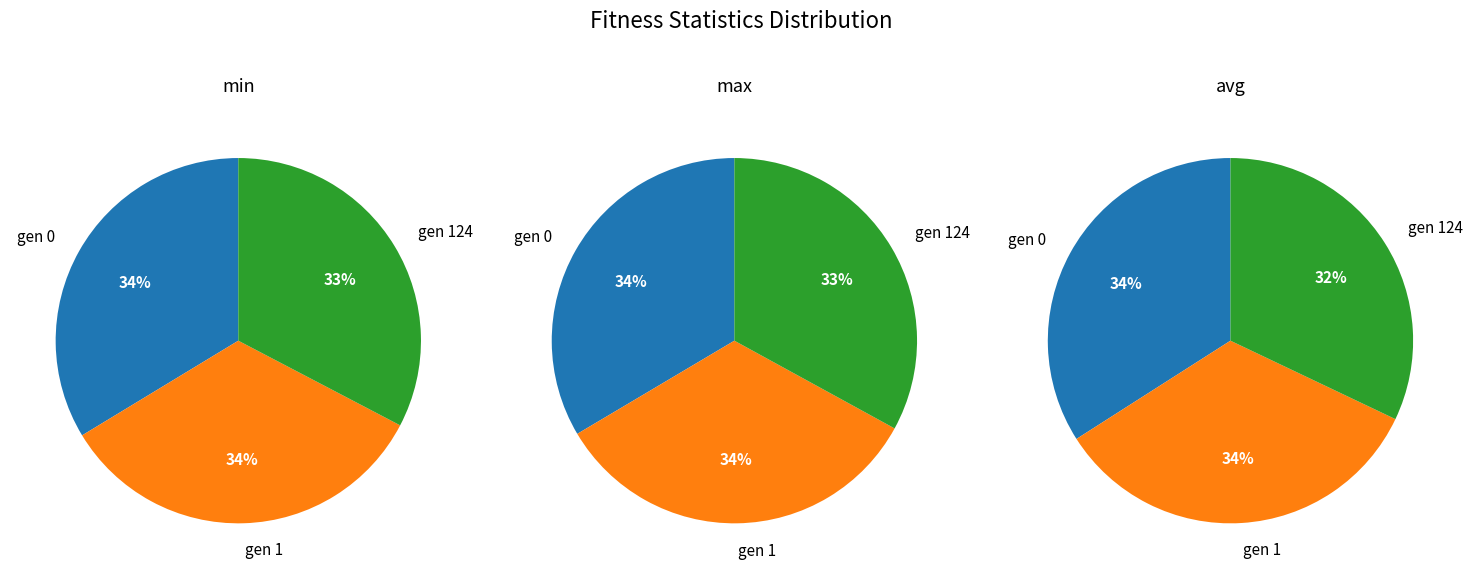

What percentage is the gen 124 slice, to the nearest percent?

33%